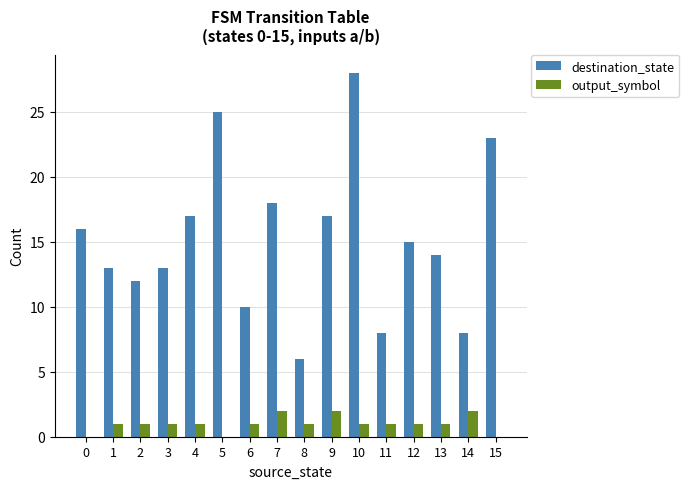

What are all the series names shown in the legend?

destination_state, output_symbol